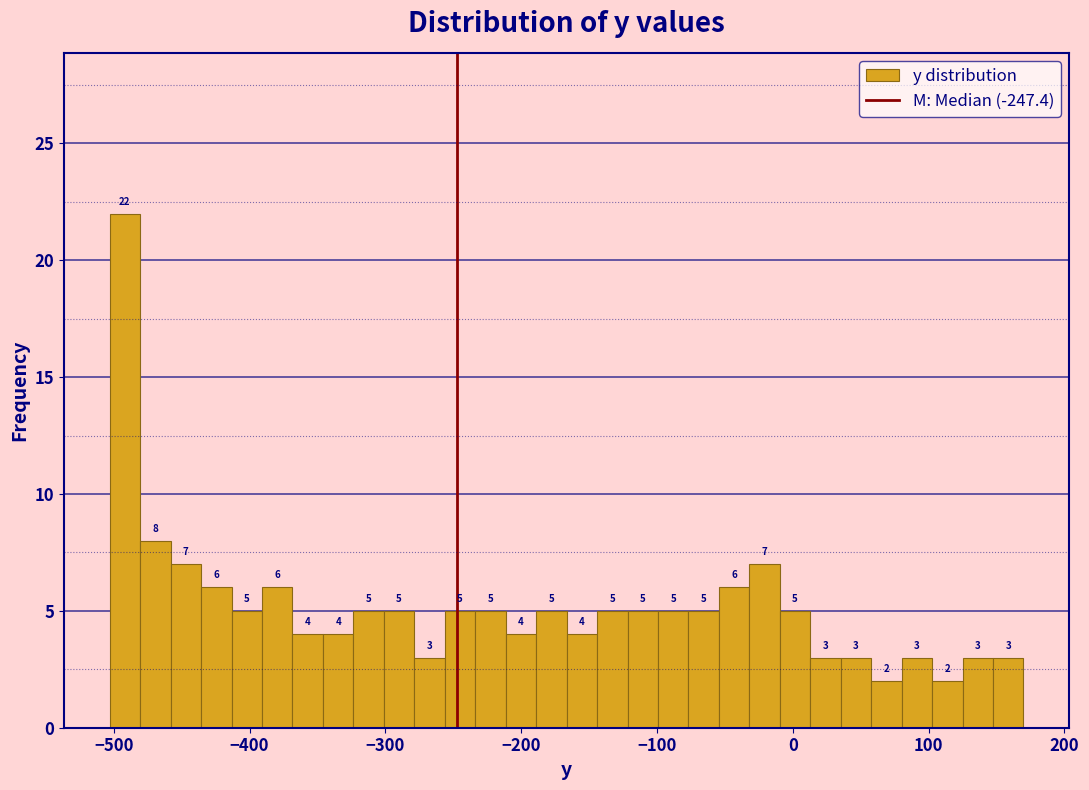

Read against the x-axis, roughly where is the centre of the tallest bar?

-490